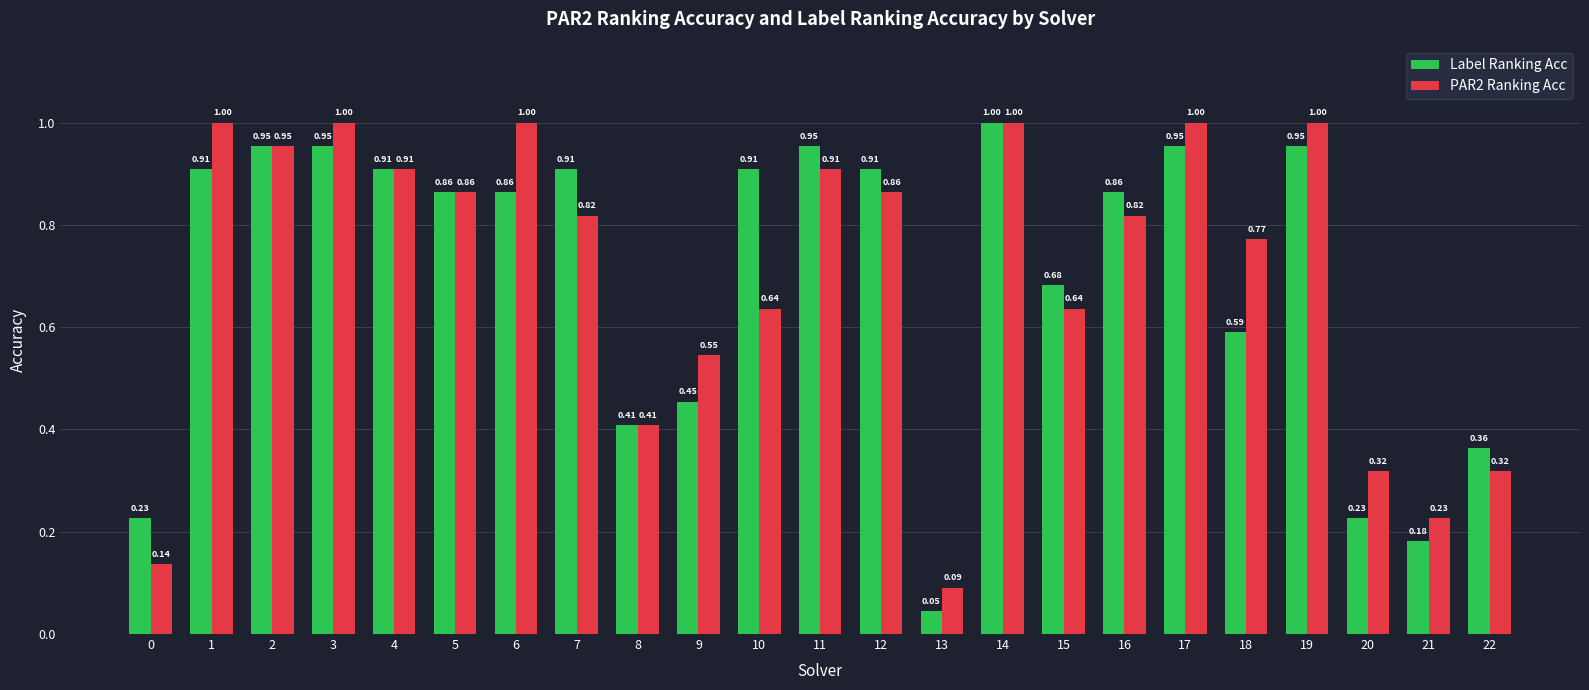

List the series in order of their overall mean, lowest first.

Label Ranking Acc, PAR2 Ranking Acc